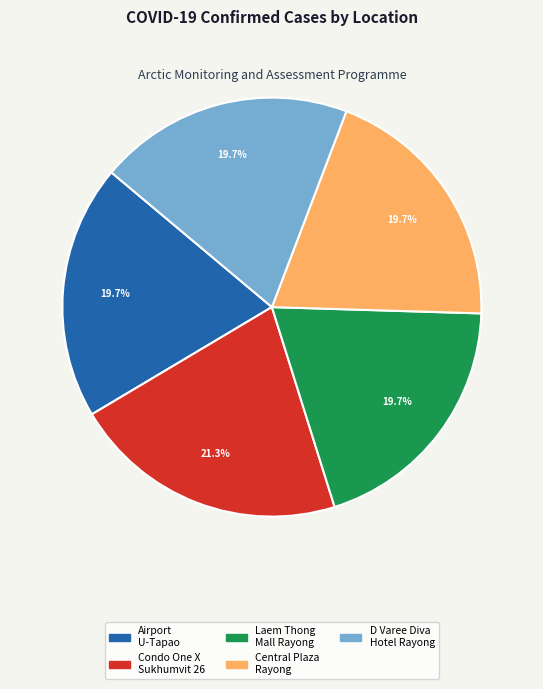

Is there any slice that represents more than half of the pie?

No